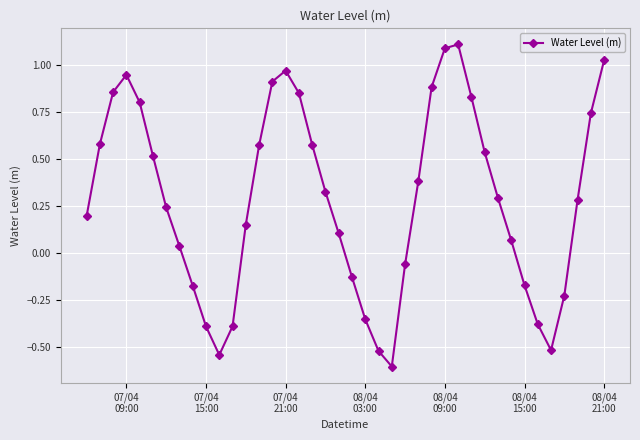

What is the sum of all values?

11.4